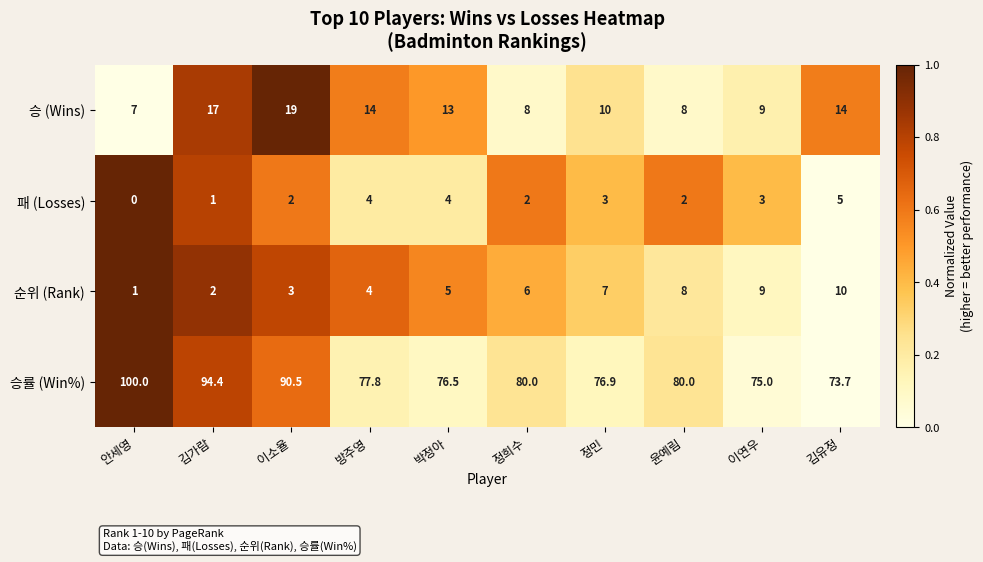

Rank the categories by 순위 (Rank) value from lowest to highest.

안세영, 김가람, 이소율, 방주영, 박정아, 정희수, 정민, 윤예림, 이연우, 김유정